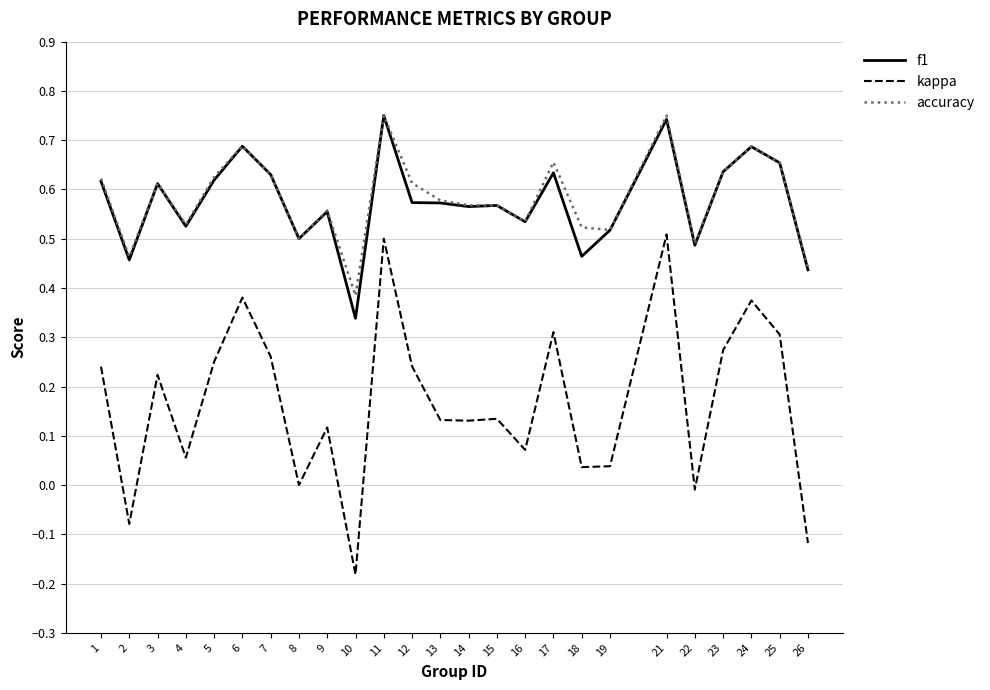

At 18, list the series in order from smallest to largest.

kappa, f1, accuracy